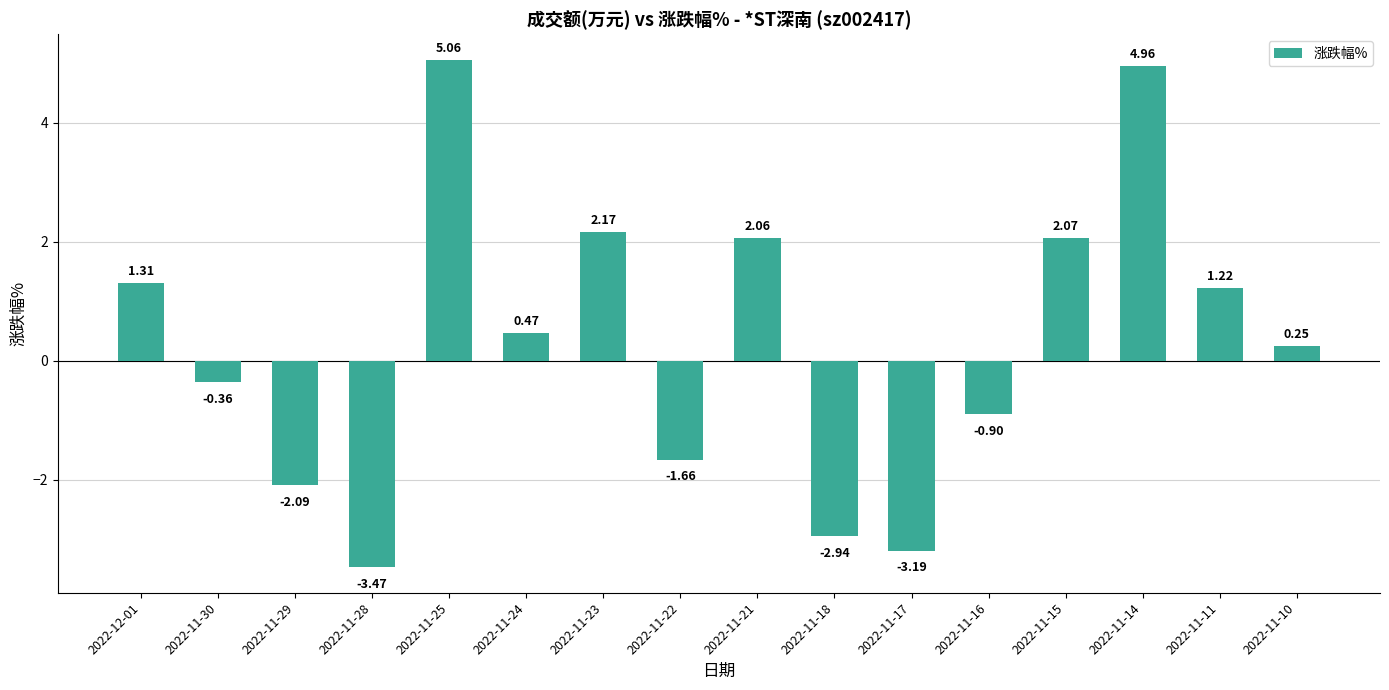

Rank the categories by value from highest to lowest.

2022-11-25, 2022-11-14, 2022-11-23, 2022-11-15, 2022-11-21, 2022-12-01, 2022-11-11, 2022-11-24, 2022-11-10, 2022-11-30, 2022-11-16, 2022-11-22, 2022-11-29, 2022-11-18, 2022-11-17, 2022-11-28